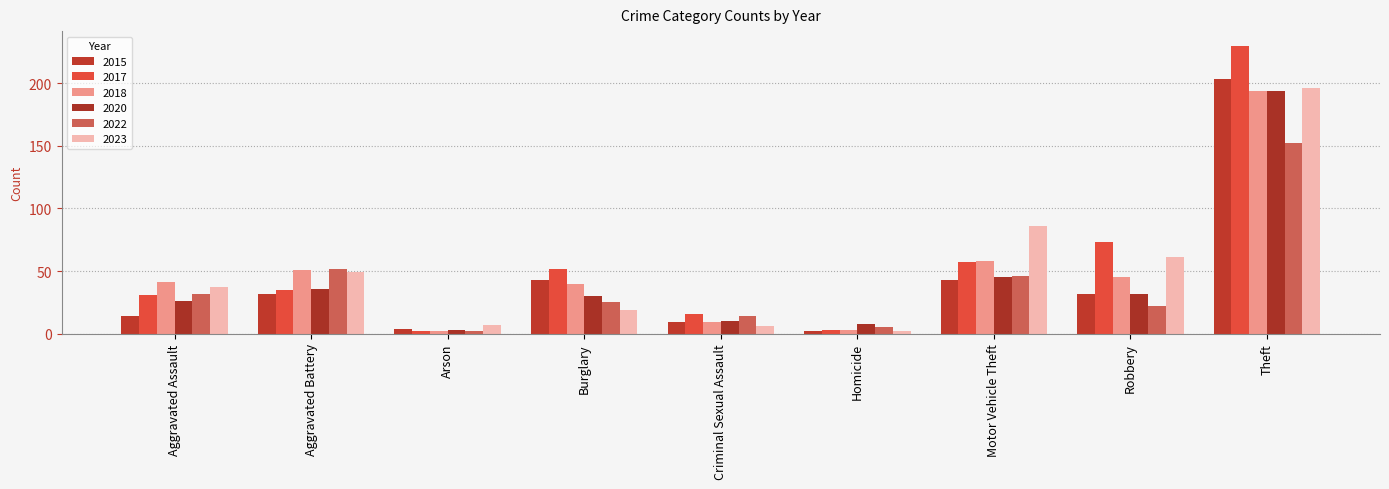

What is the maximum value for 2018?

194